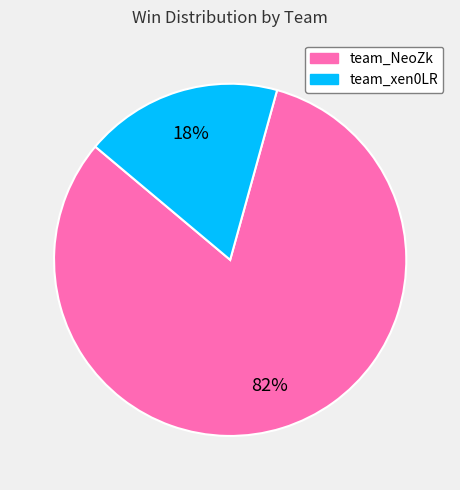

Between team_xen0LR and team_NeoZk, which is larger?

team_NeoZk